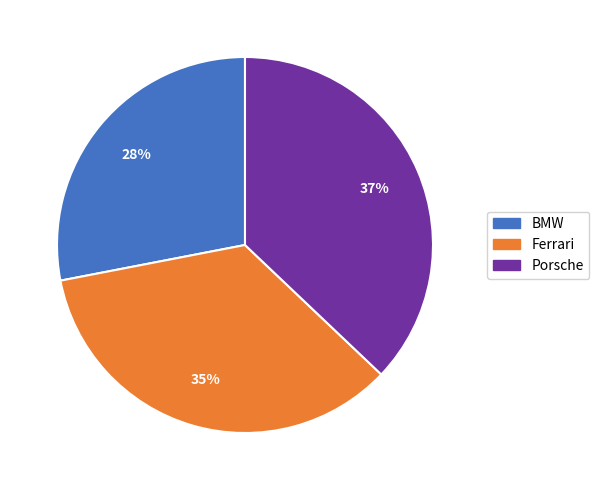

To the nearest percent, what is the difference between the Porsche and Ferrari slice percentages?

2%